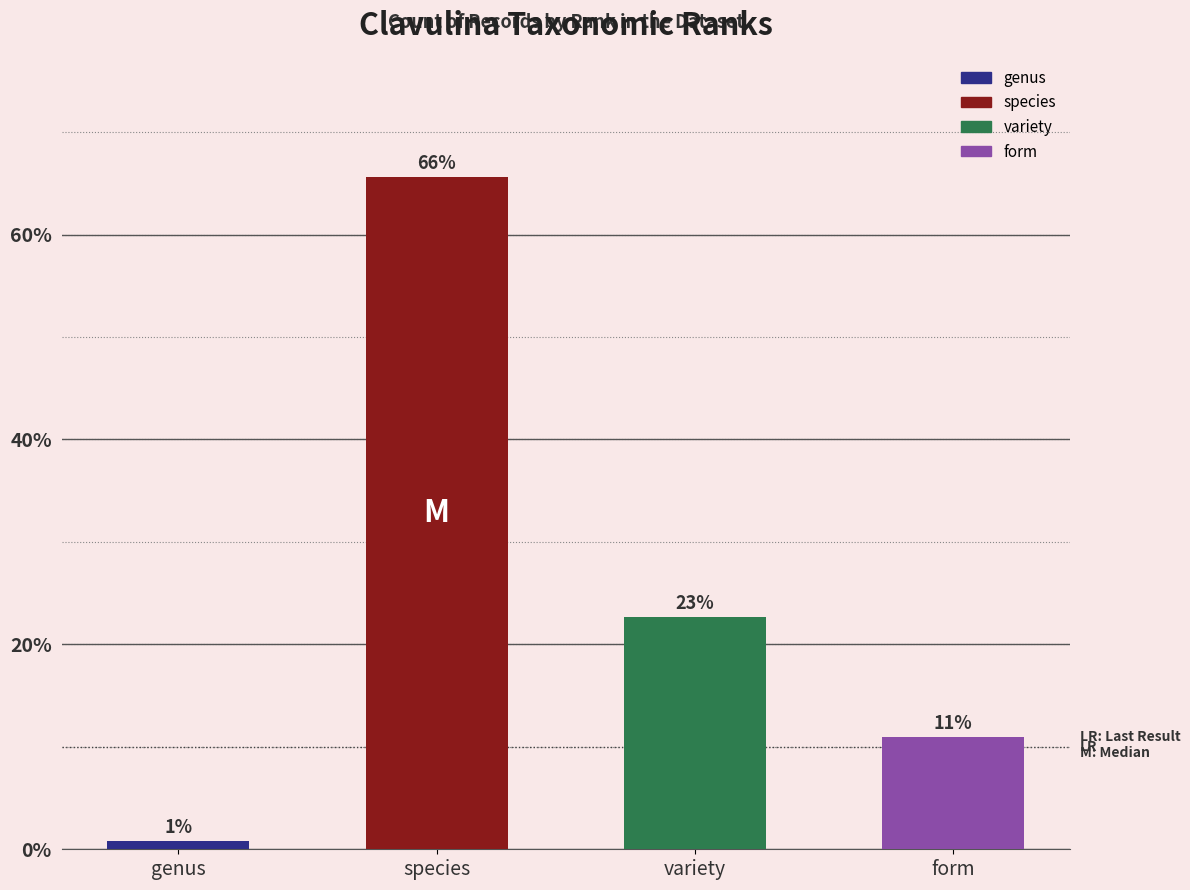

How many bars are there in each group?

4